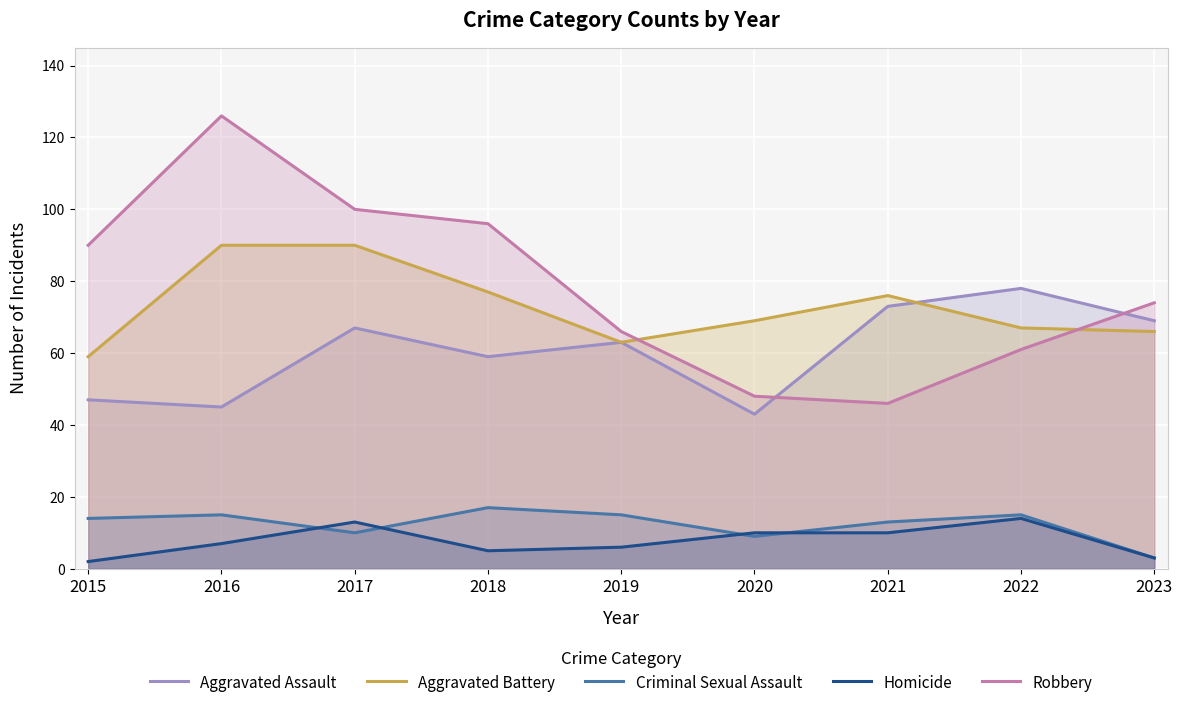

True or false: Criminal Sexual Assault has more than 0 points higher than both neighbors.

True